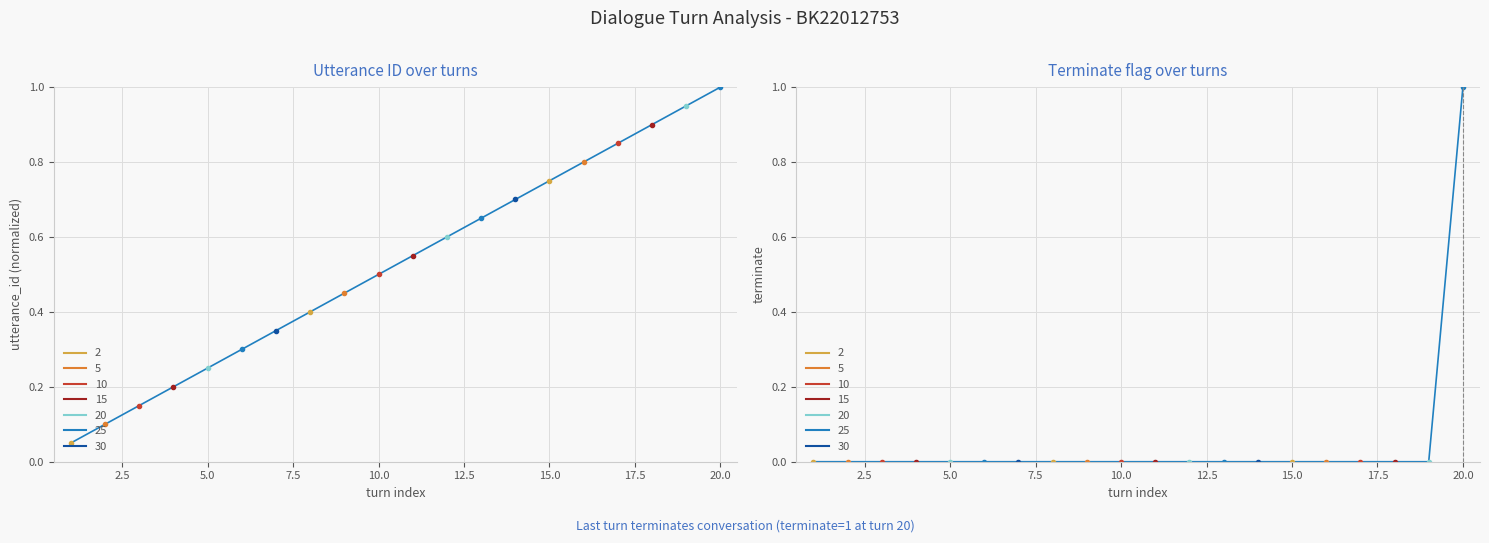

How many terminate values are between 0 and 1?

20